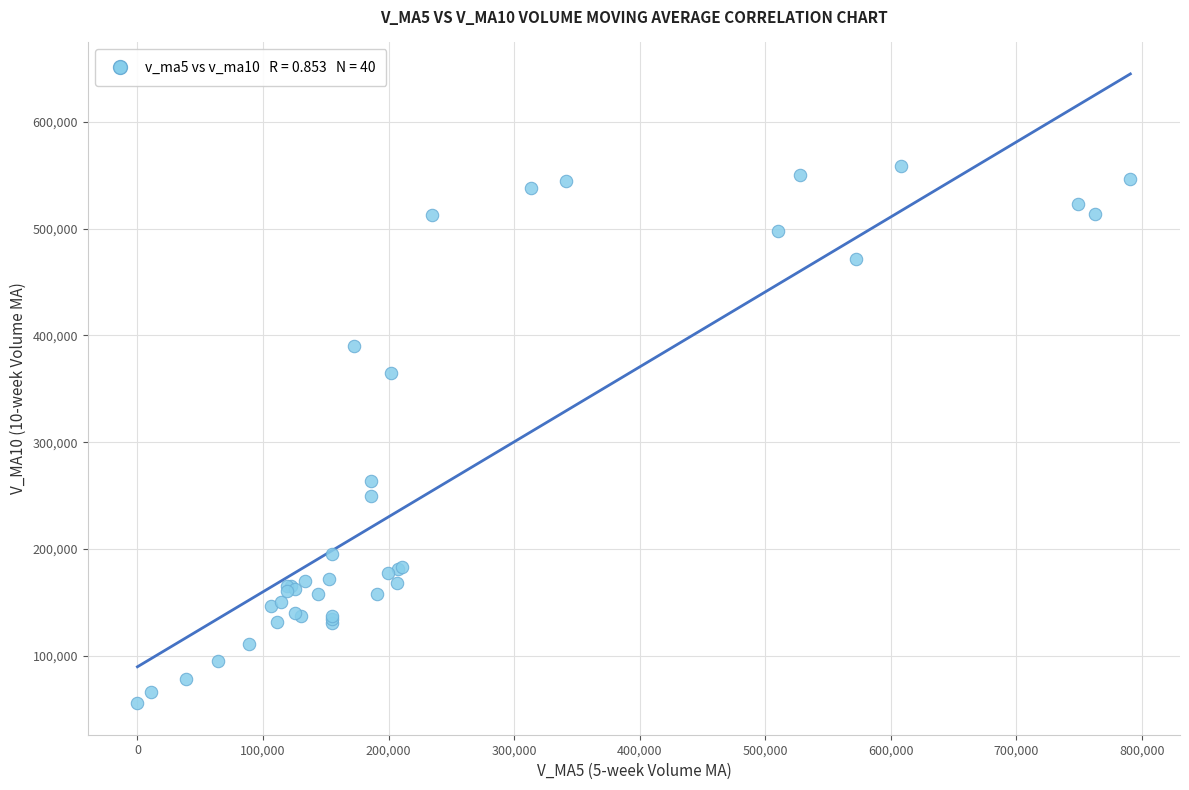

What Y value in the scatter plot is closest to 307199?

263431.8